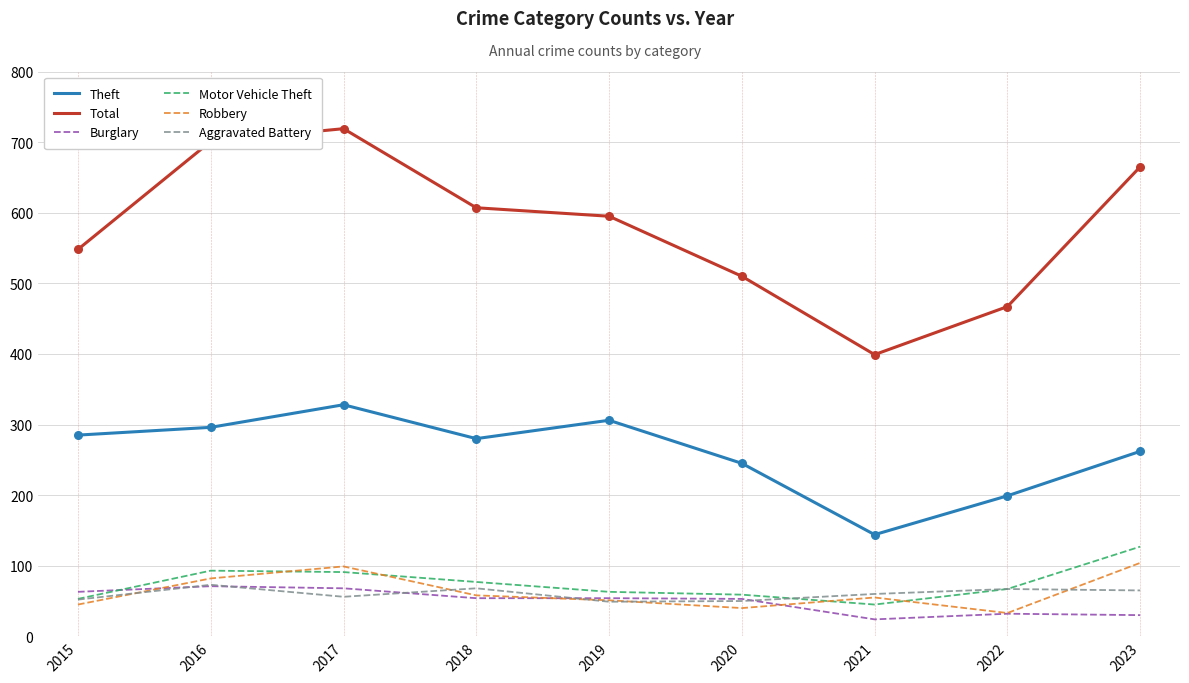

At which category is the sum across all series the highest?

2017